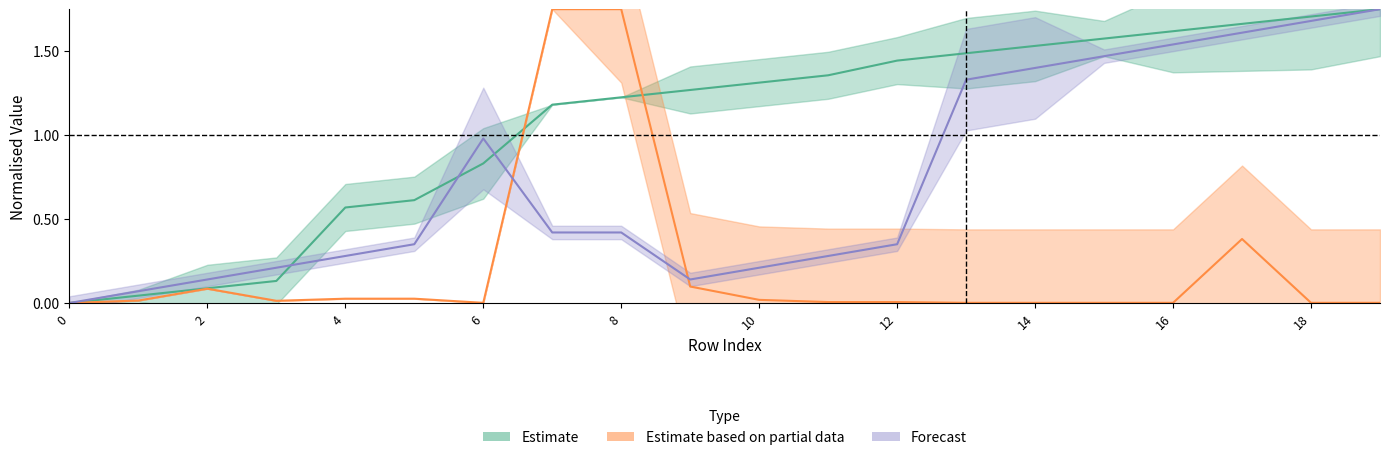

True or false: Usage has a value of 0.0 at 18.

True